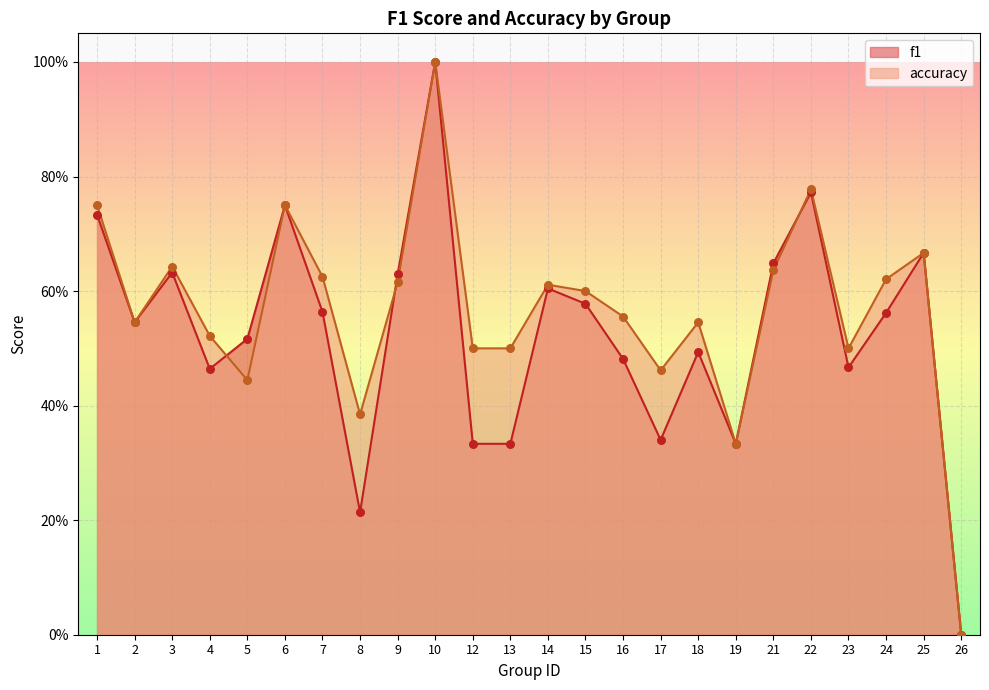

At which category is the sum across all series the highest?

10